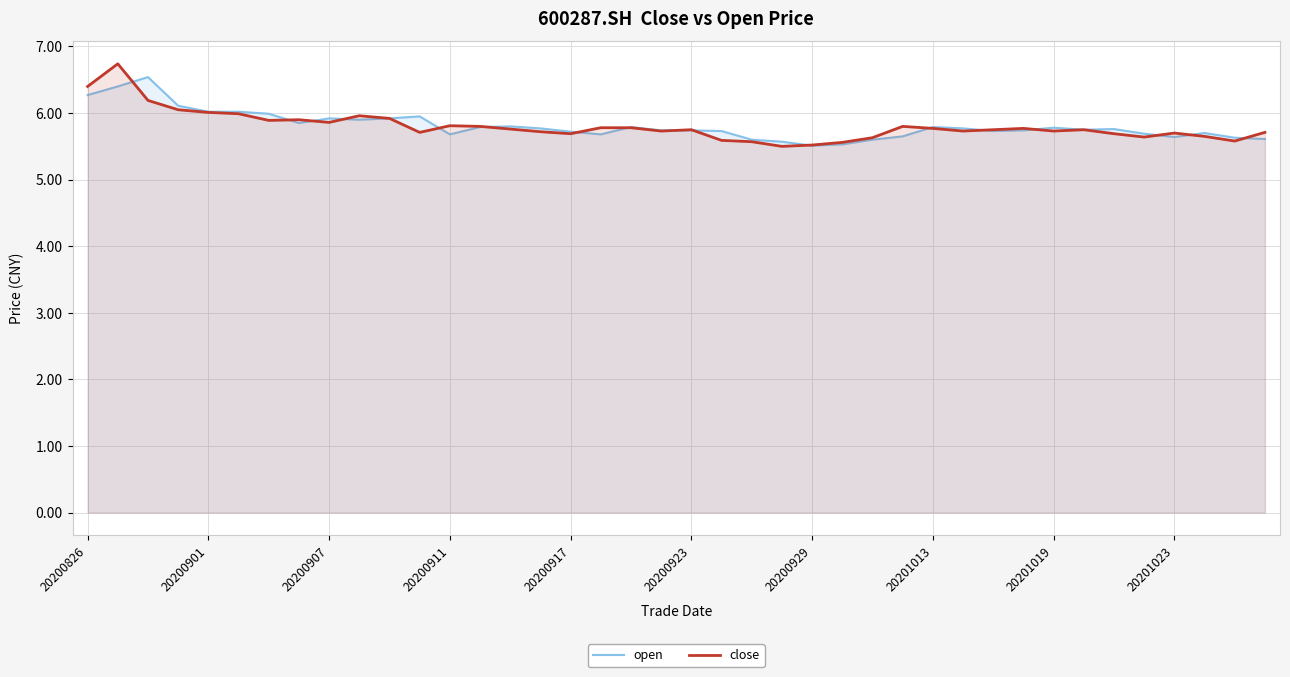

What is the difference between the second highest and second lowest values in the close series?

0.9